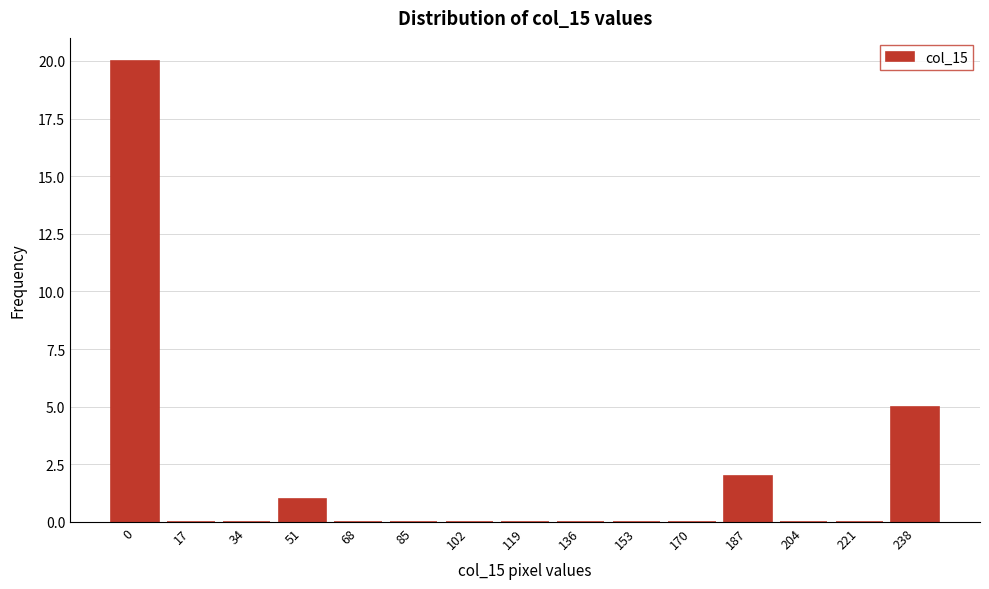

Reading left to right, list all the values displayed in this chart.

0=20	17=0	34=0	51=1	68=0	85=0	102=0	119=0	136=0	153=0	170=0	187=2	204=0	221=0	238=5